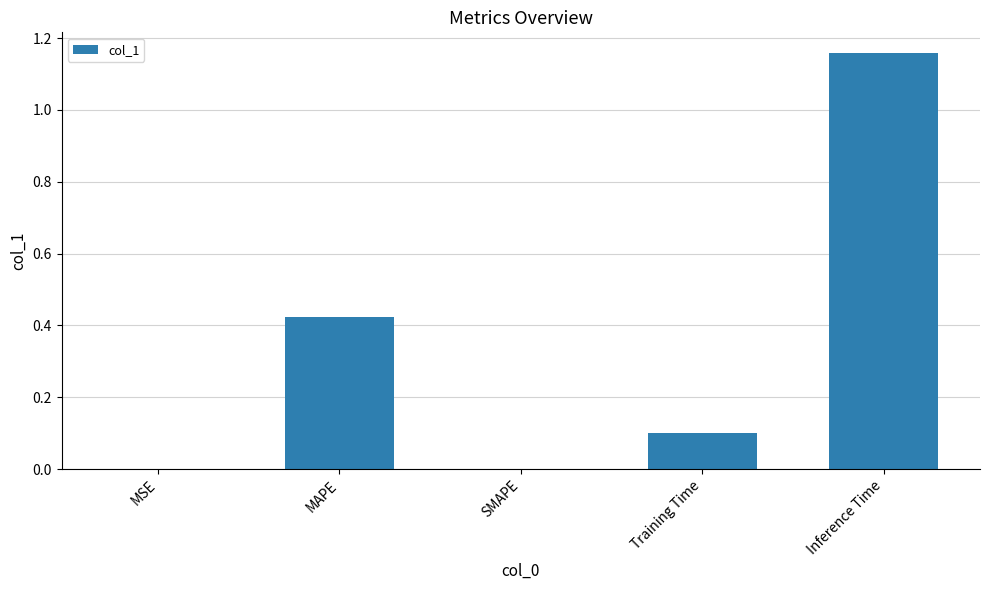

At which category does the chart reach its peak across all series?

Inference Time